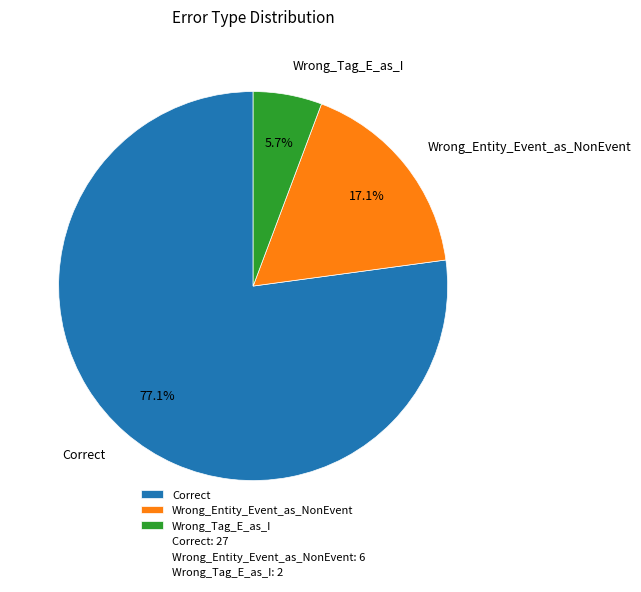

Is it true that Wrong_Tag_E_as_I is 6% of the pie?

True